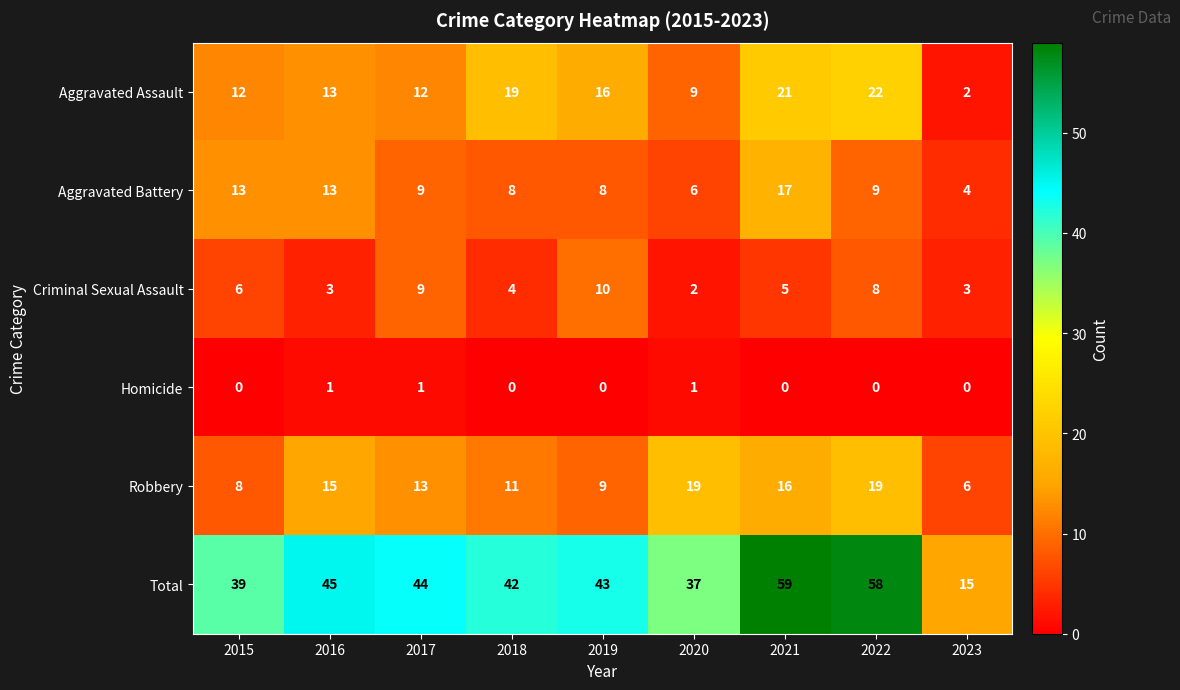

What is the difference between the Criminal Sexual Assault values at 2018 and 2019?

6